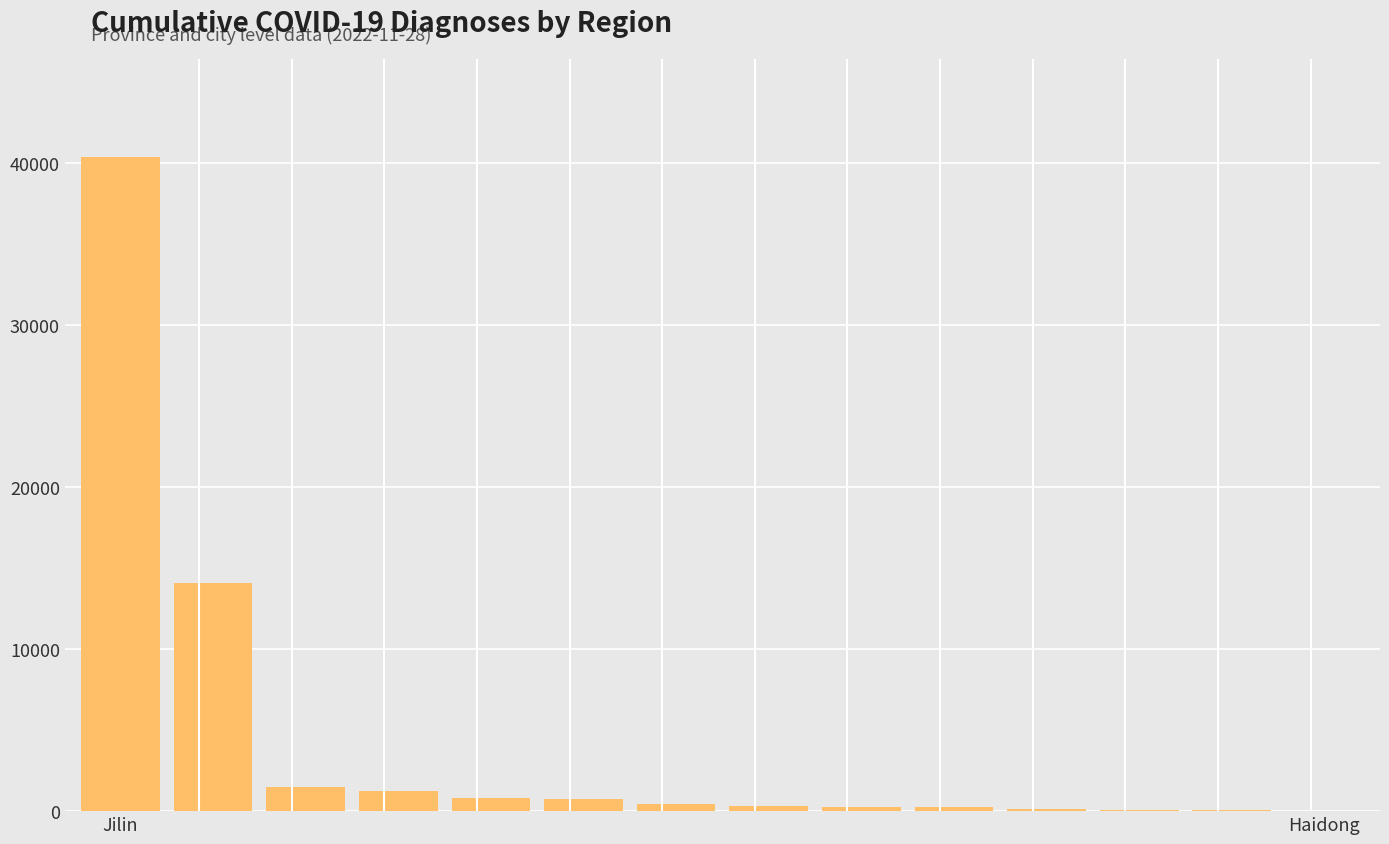

What is the greatest value displayed?

40389